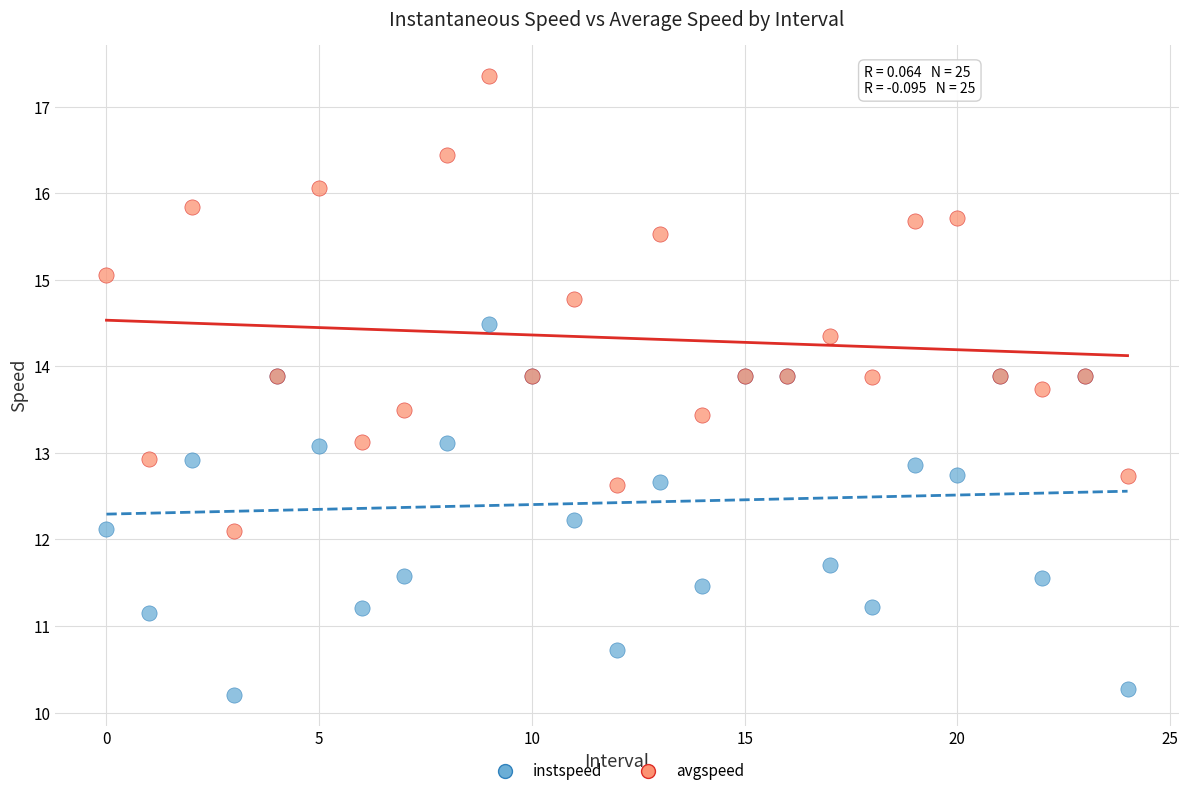

Which series has the widest spread of Y values?

avgspeed